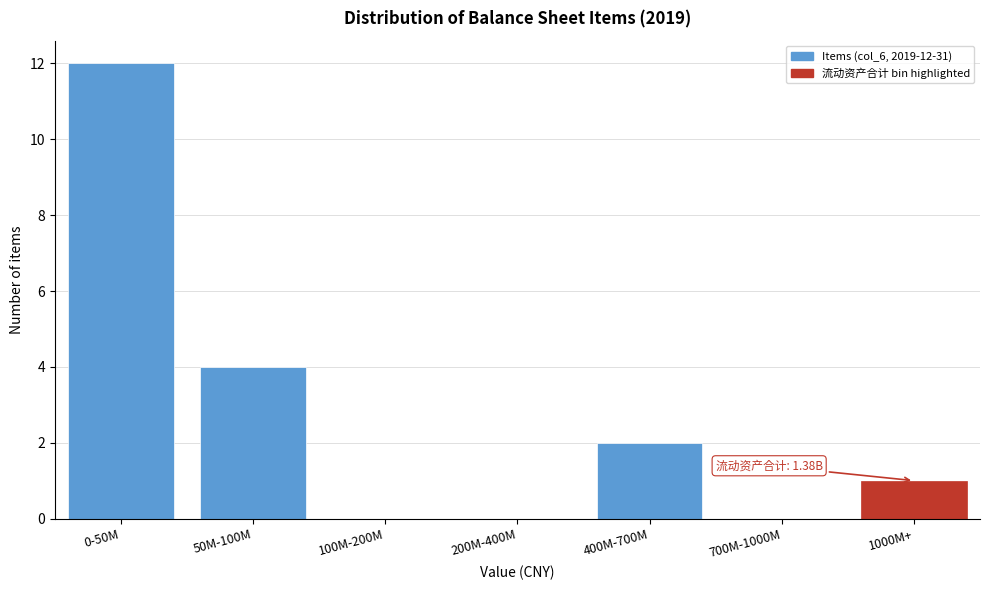

Reading left to right, what are all the values shown in this chart?

0-50M=12	50M-100M=4	100M-200M=0	200M-400M=0	400M-700M=2	700M-1000M=0	1000M+=1